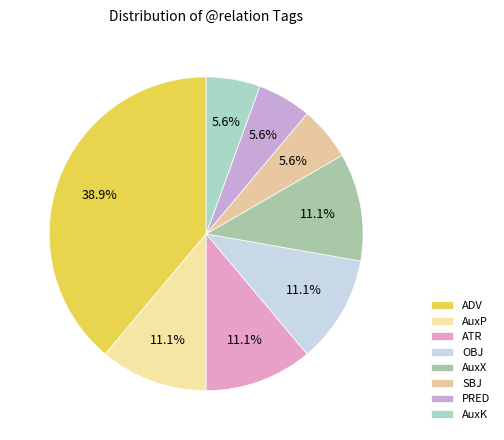

Does SBJ represent more than half of the total?

No